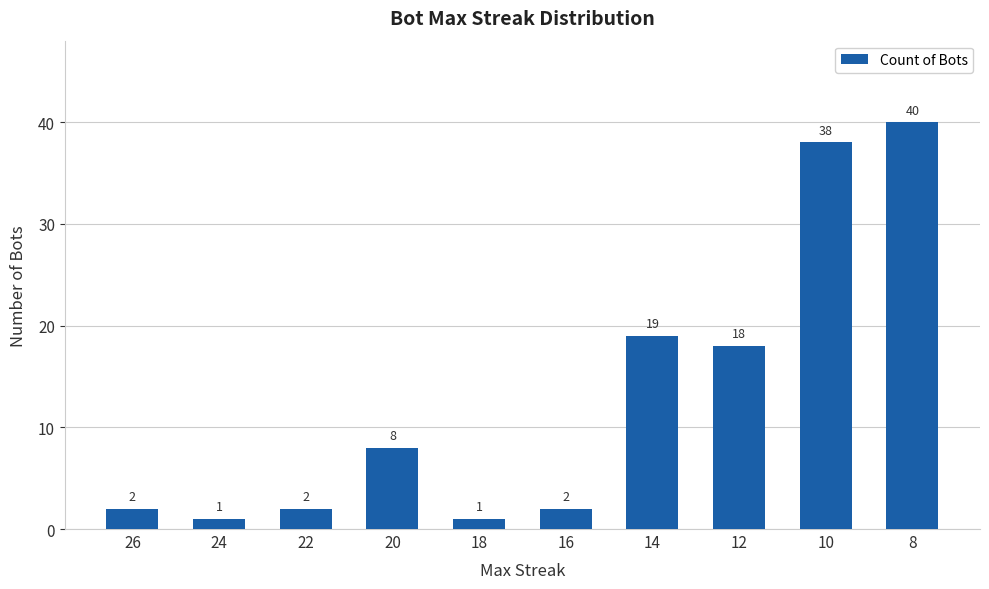

The chart shows a value of 2 at 16. True or false?

True